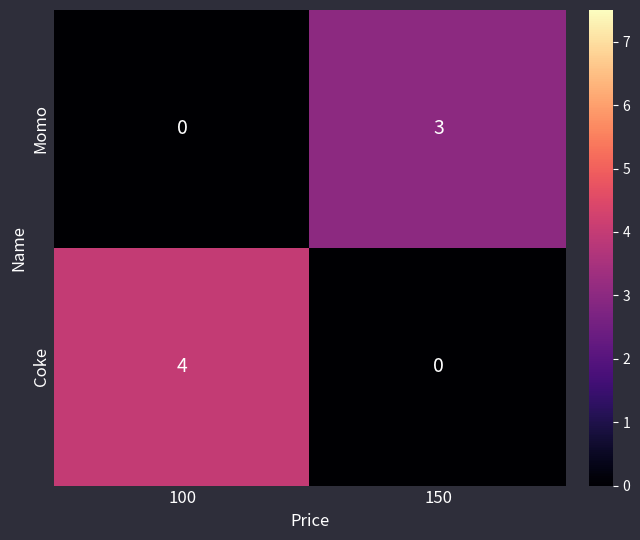

List the series in order of their peak value, lowest first.

Momo, Coke